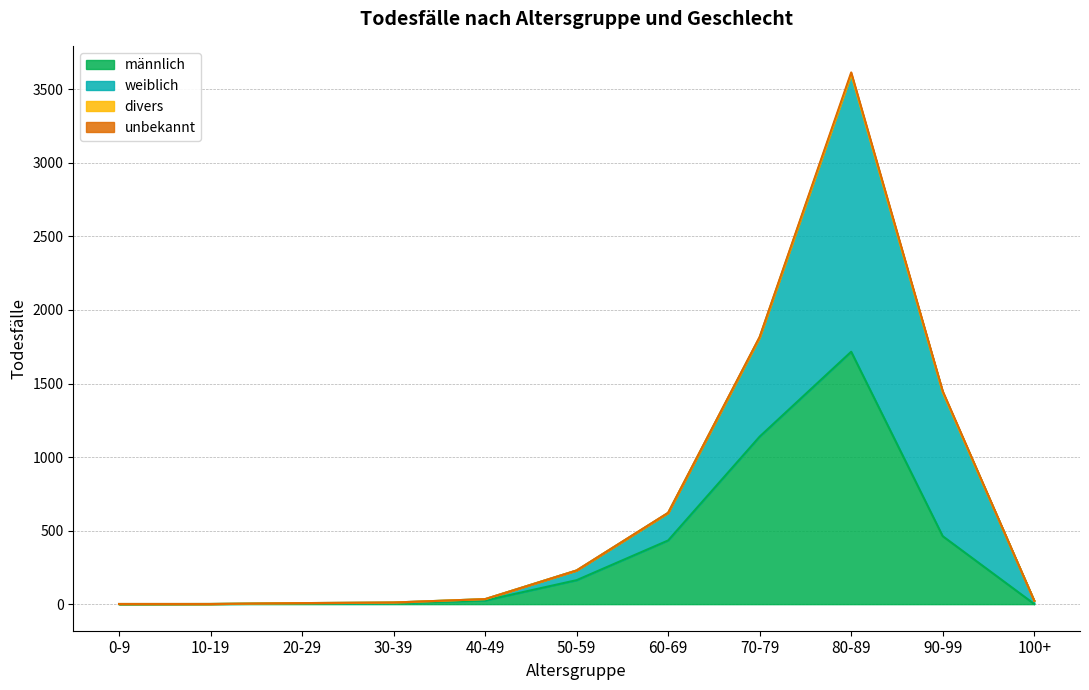

What is the highest value of the männlich series?

1716